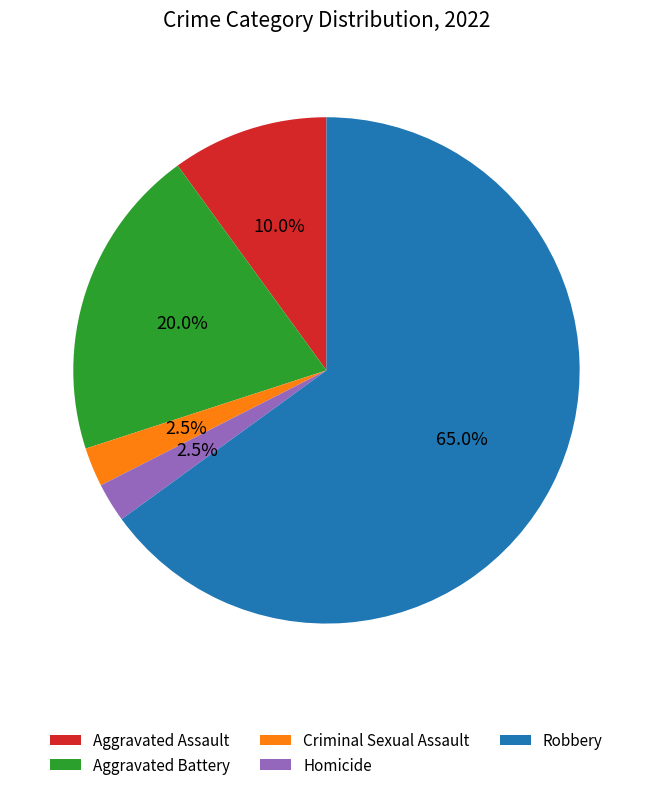

To the nearest percent, what portion does Robbery represent?

65%